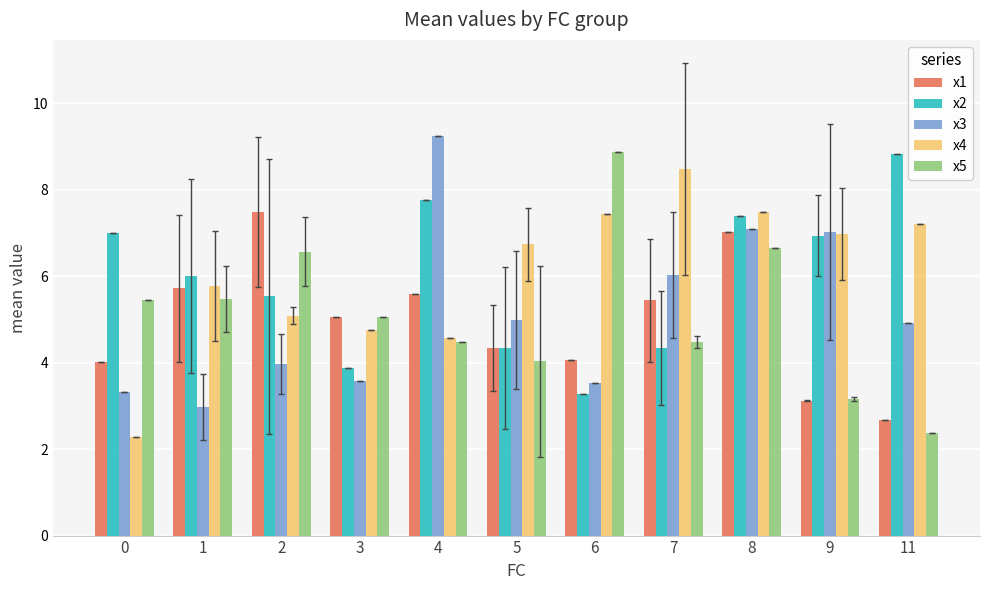

Where is x5 nearest to the value 5?

3